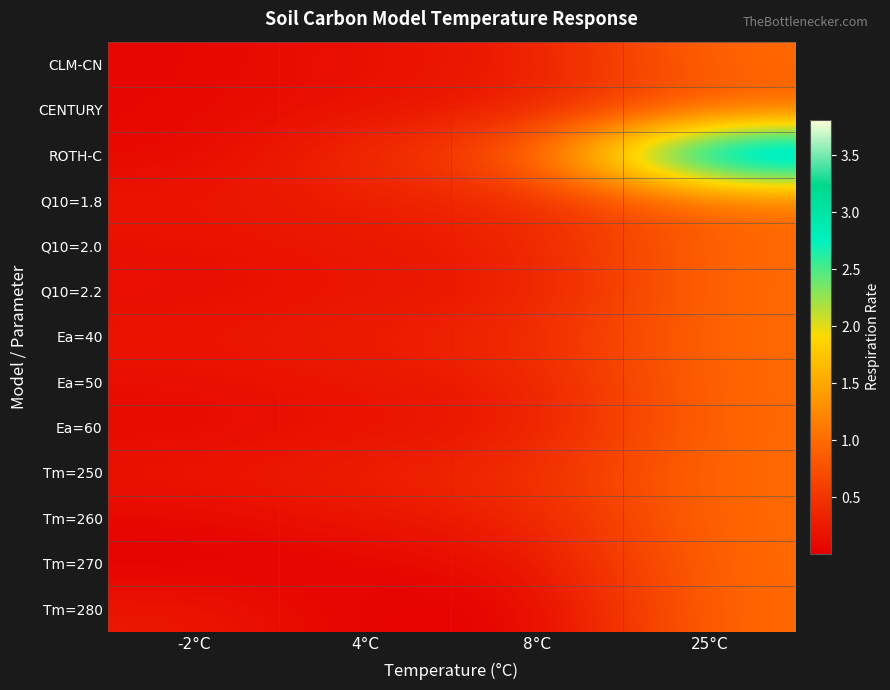

Which has a higher value, 4°C or -2°C?

4°C